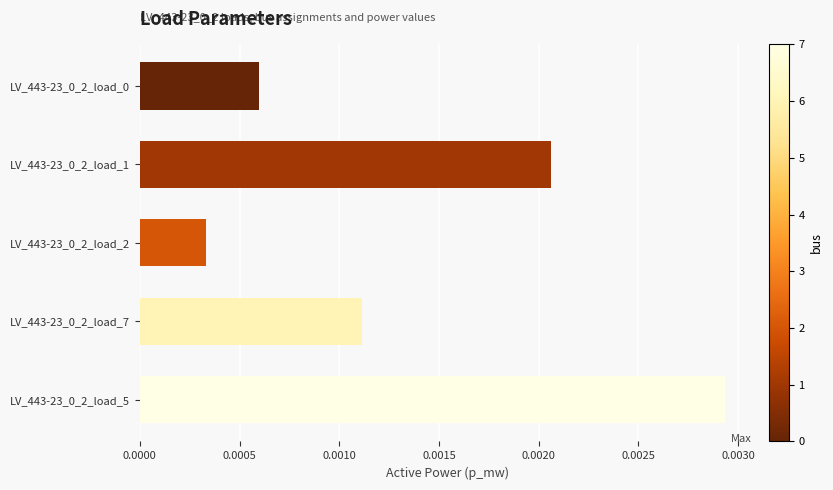

What position from the top is LV_443-23_0_2_load_1?

2